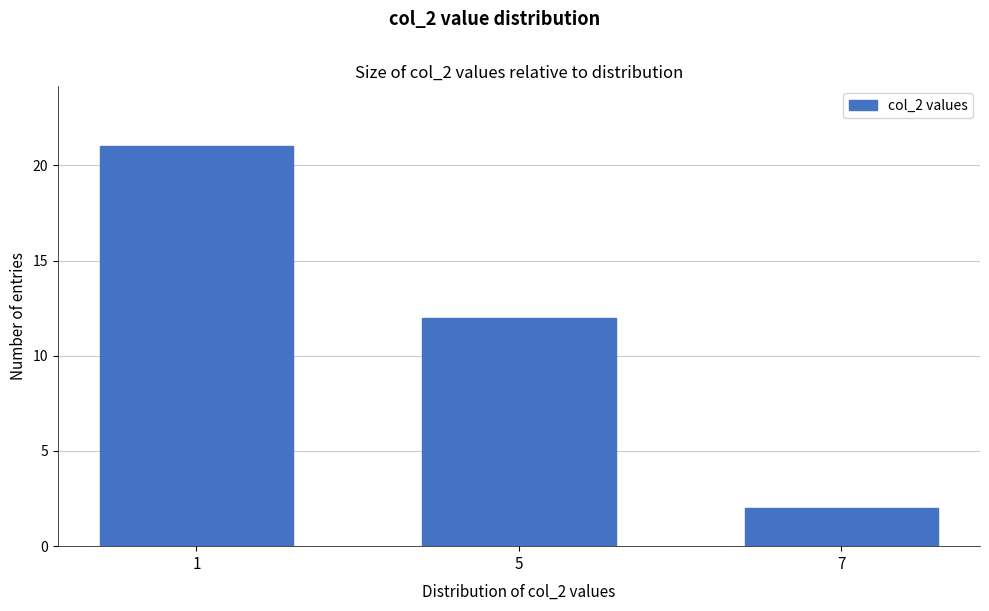

Reading left to right, list all the values displayed in this chart.

1=21	5=12	7=2